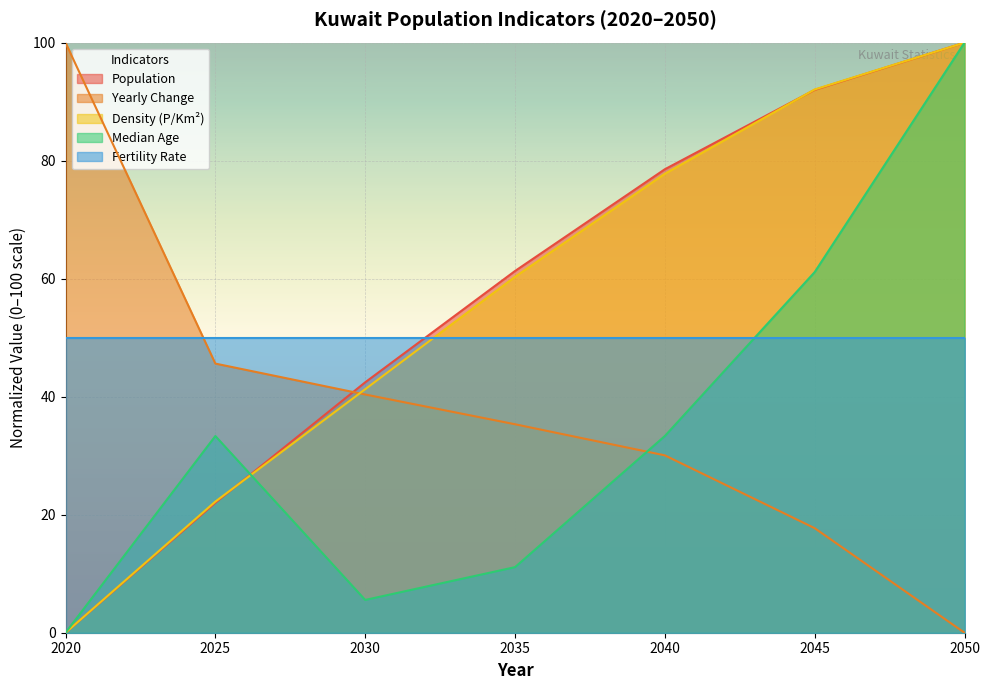

The value of Median Age at 2030 is 5.6. True or false?

True